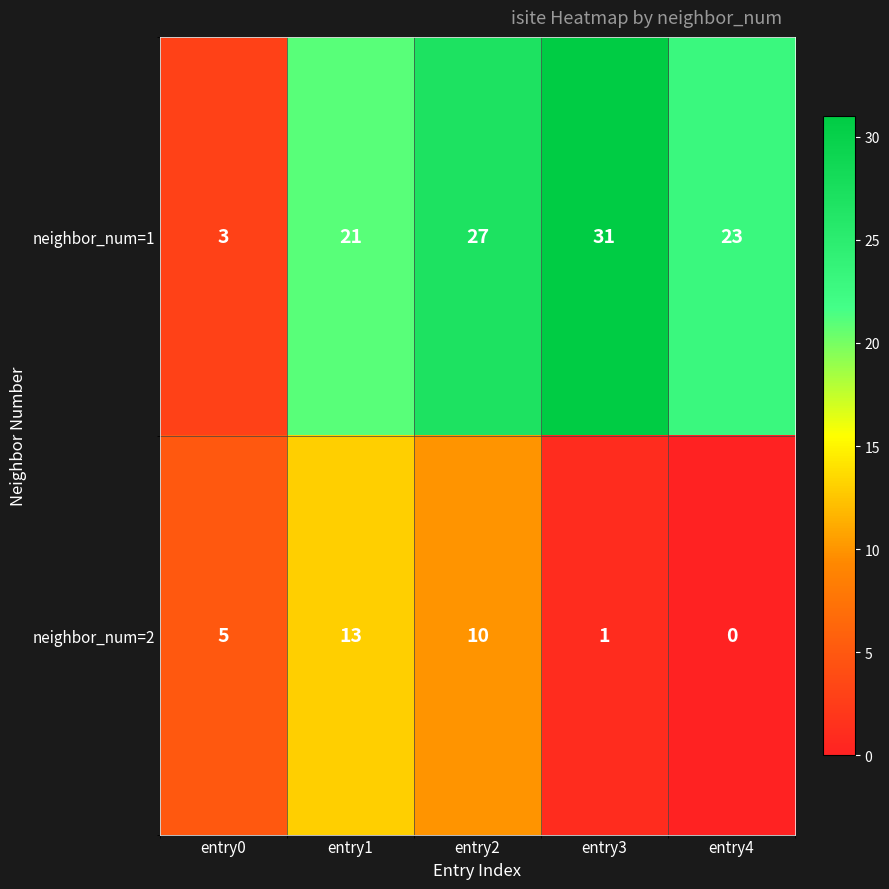

What is the maximum value for neighbor_num=2?

13